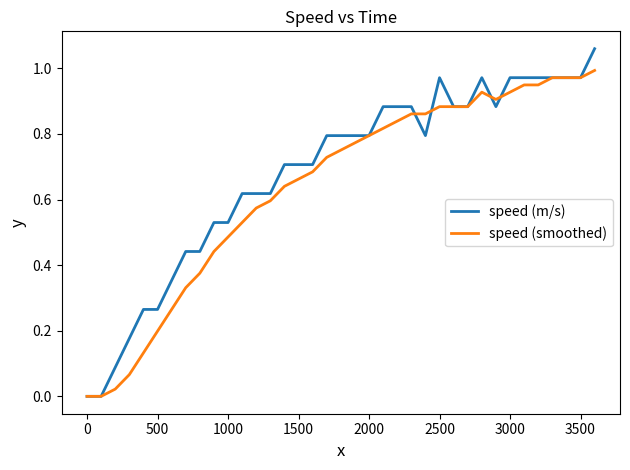

Rank the series by their maximum value, from highest to lowest.

speed (m/s), speed (smoothed)